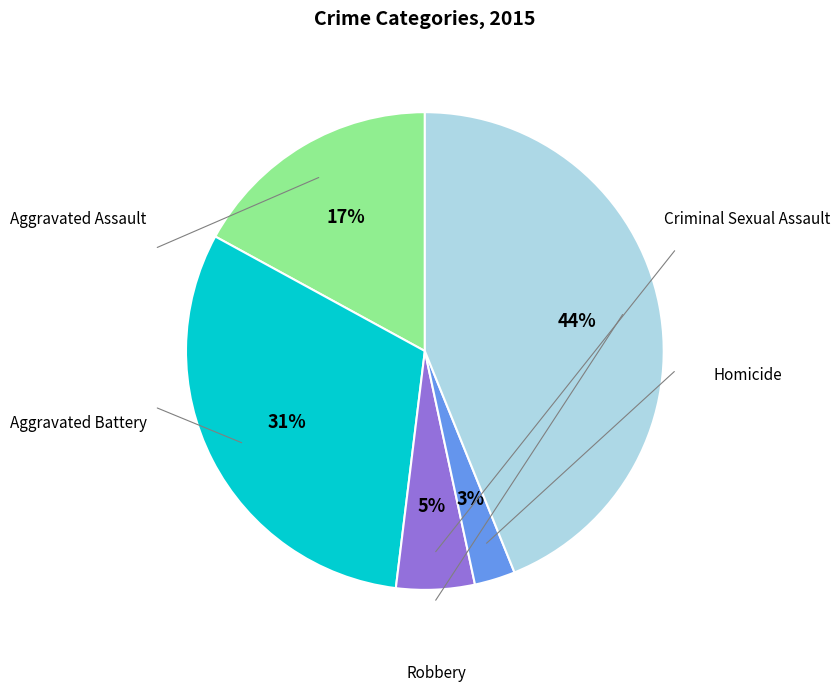

To the nearest percent, what is the difference between the Homicide and Robbery slice percentages?

41%